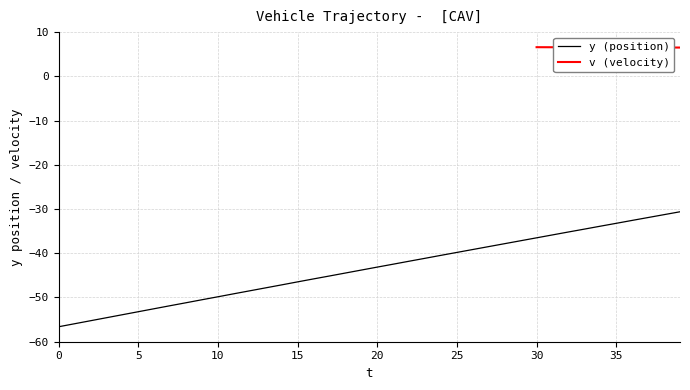

What is the value of the 28th point from the left?

-38.5